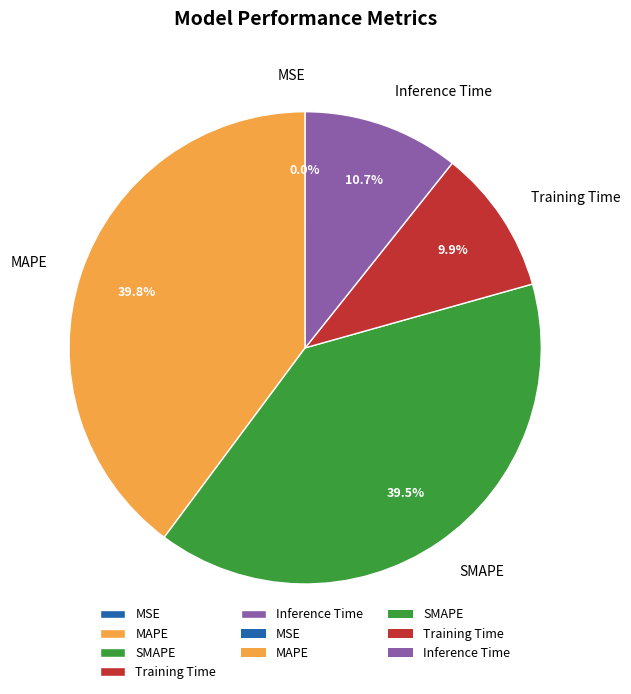

Is there a majority slice in this chart?

No